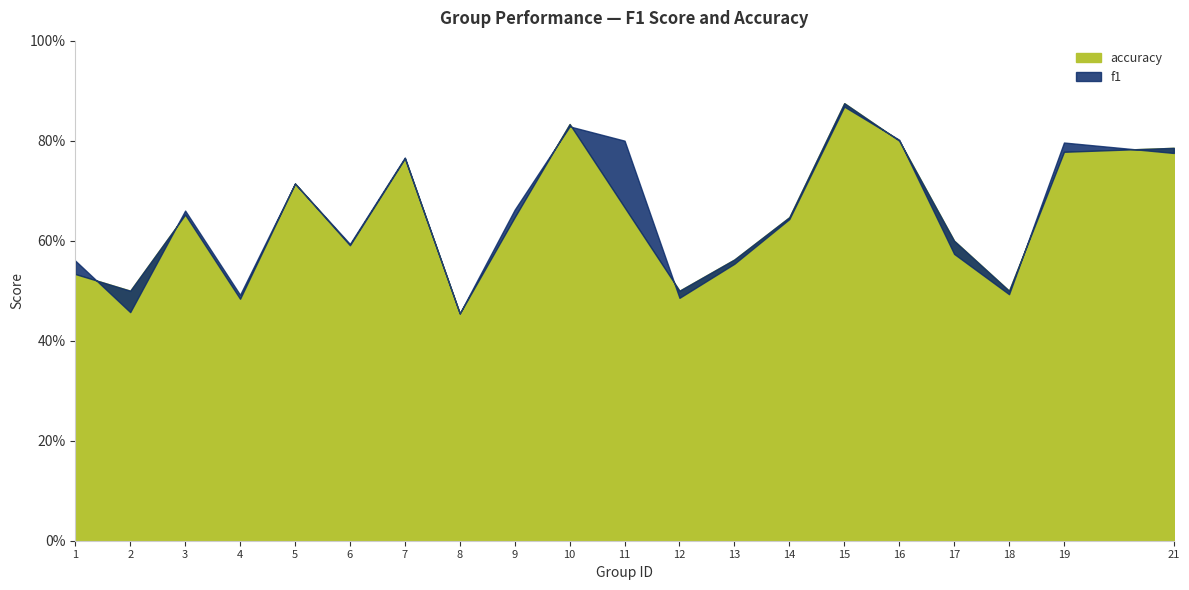

What is the difference between the f1 values at 4 and 15?

0.4